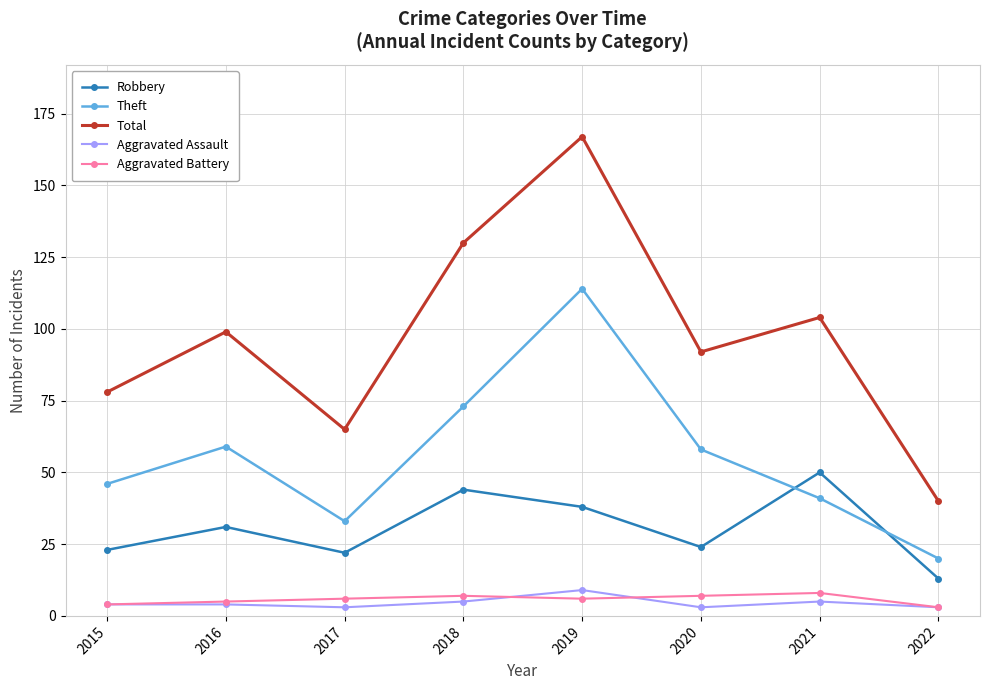

How many interior local valleys does the Total series have?

2